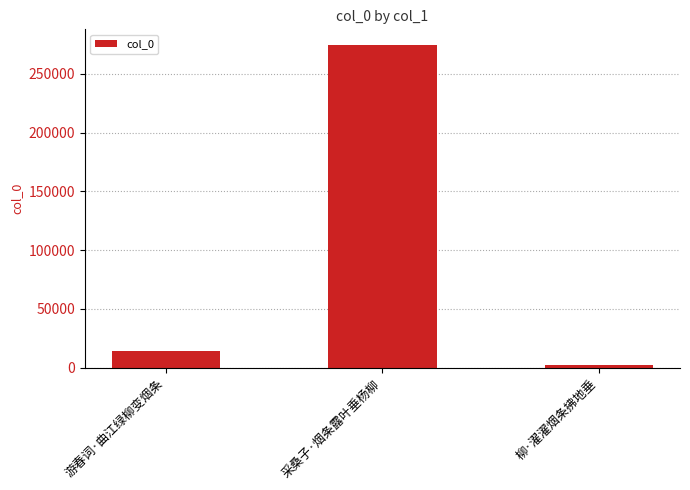

Reading left to right, what are all the values shown in this chart?

游春词·曲江绿柳变烟条=14450	采桑子·烟条露叶垂杨柳=274264	柳·濯濯烟条拂地垂=2616